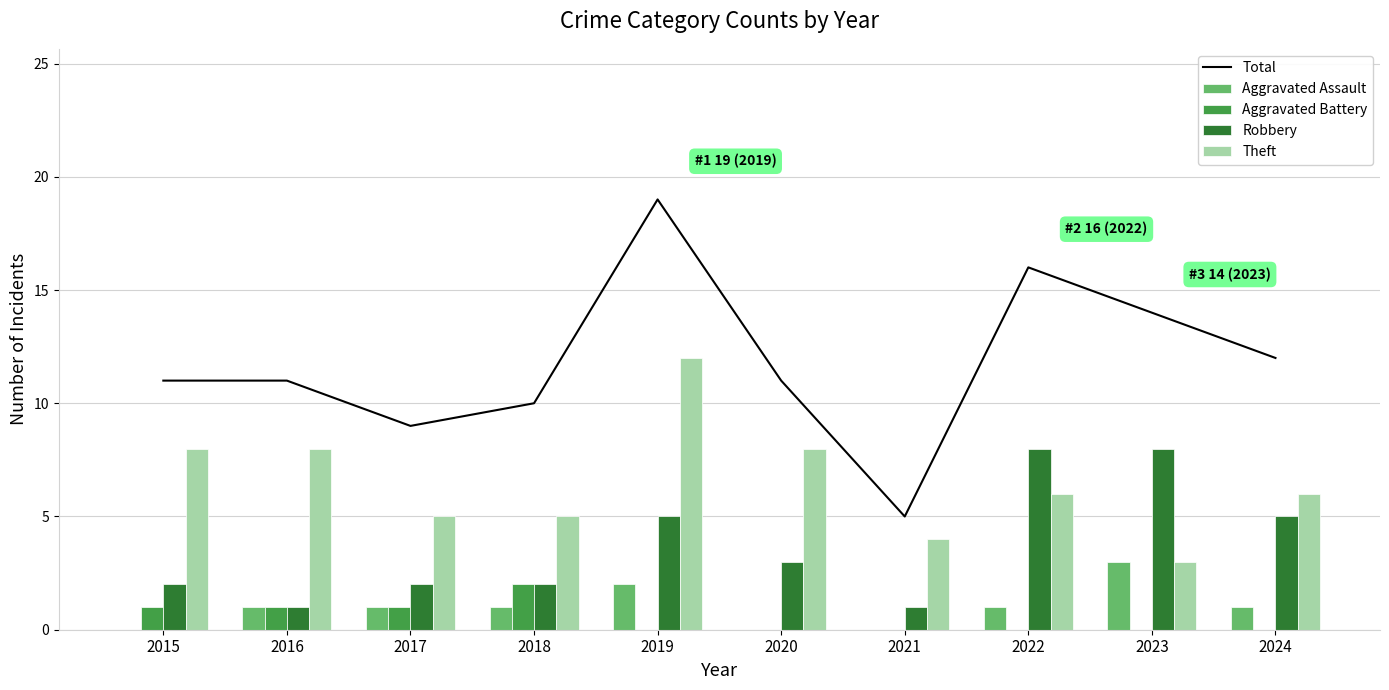

Which category has the highest value in the Aggravated Assault series?

2023